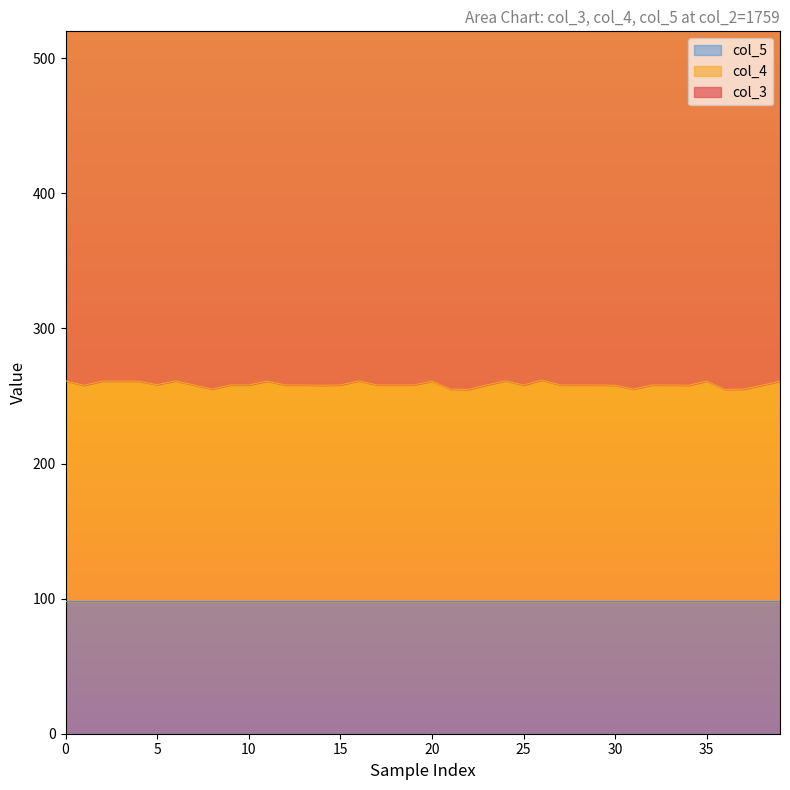

Does the chart display data point markers on the line(s)?

No